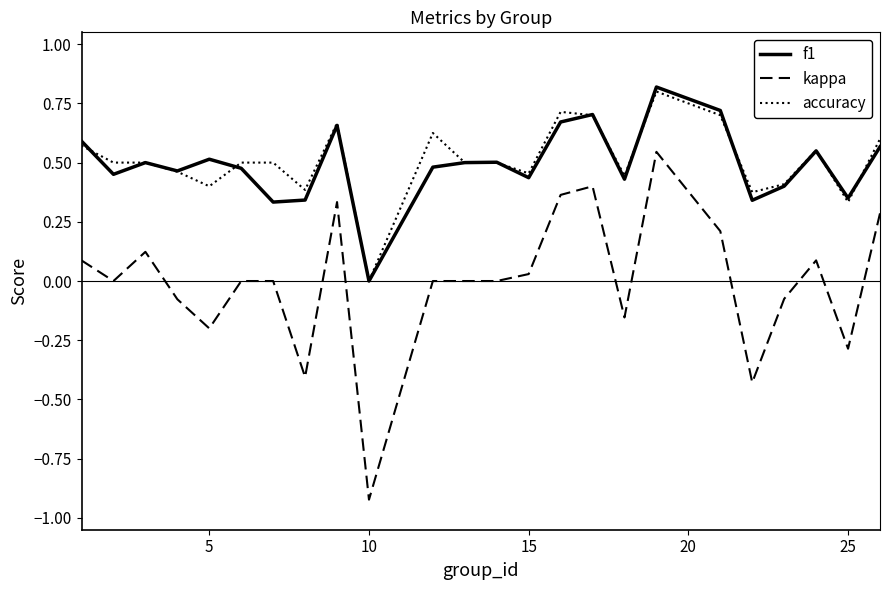

Rank the series by their maximum value, from lowest to highest.

kappa, accuracy, f1